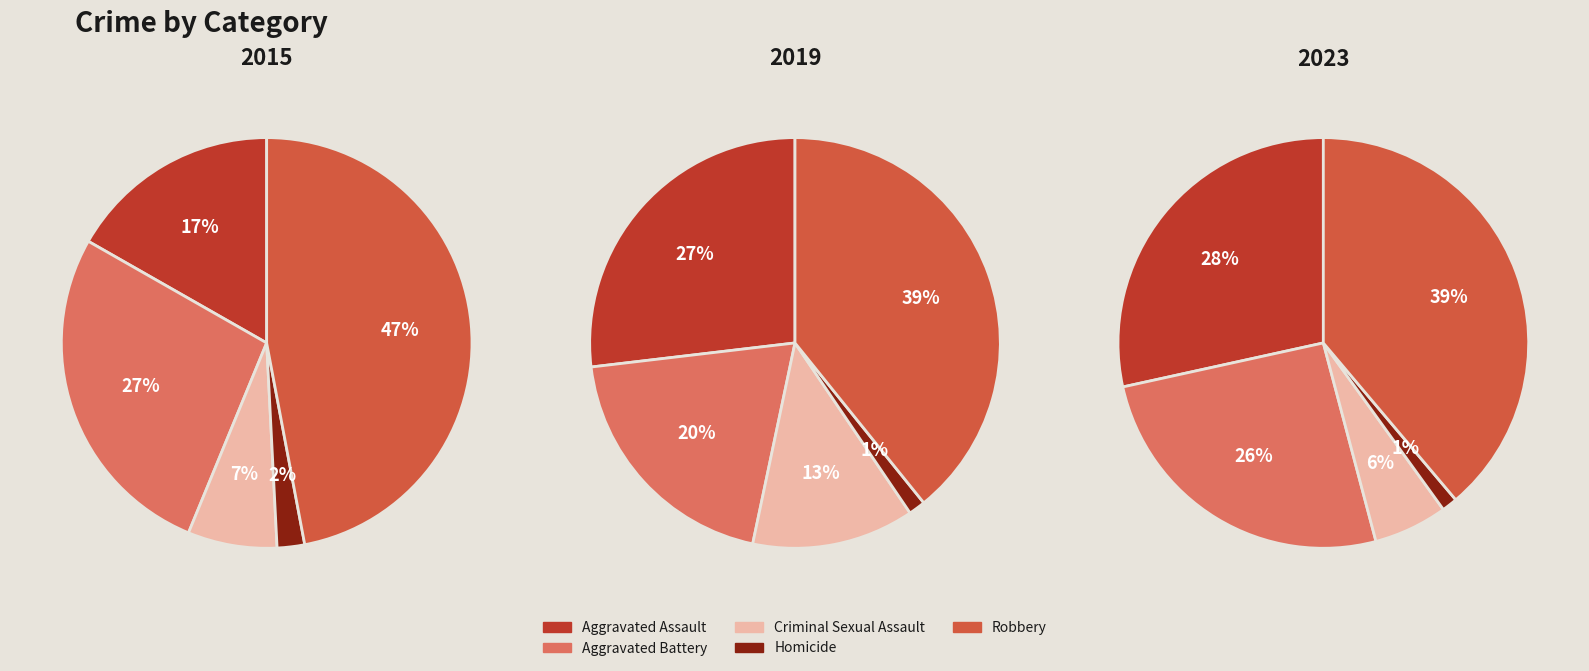

The Homicide slice represents 11% of the pie. True or false?

False